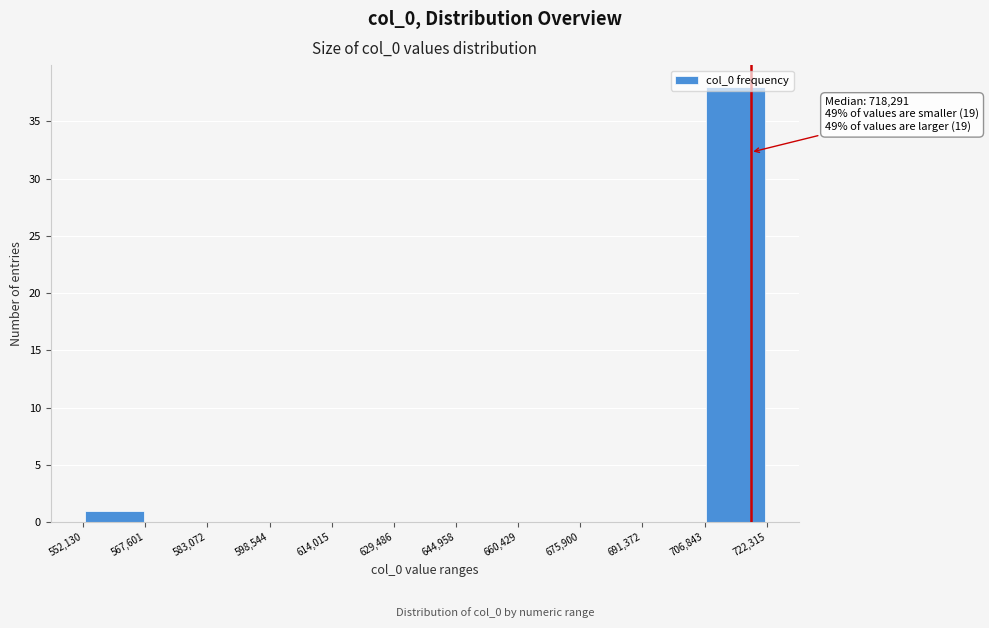

Which range on the x-axis has the tallest bar?

706,843 to 722,315